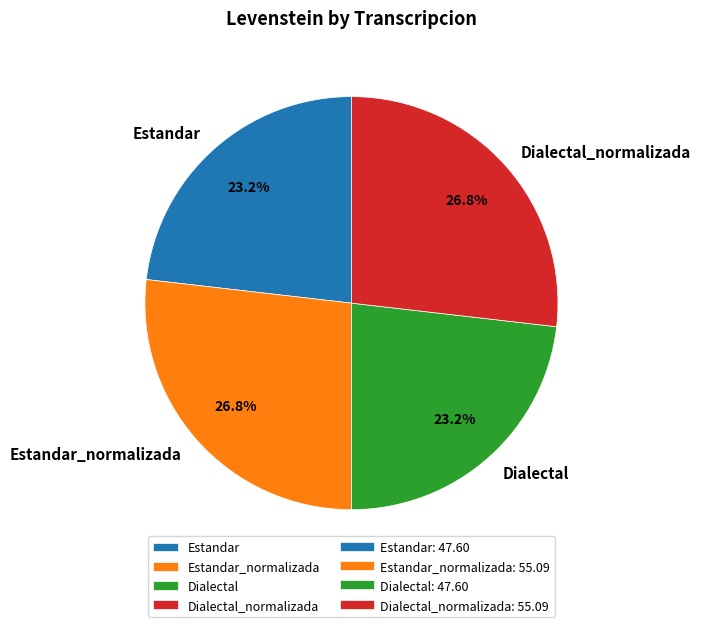

To the nearest percent, what is the difference between the Dialectal and Estandar_normalizada slice percentages?

4%